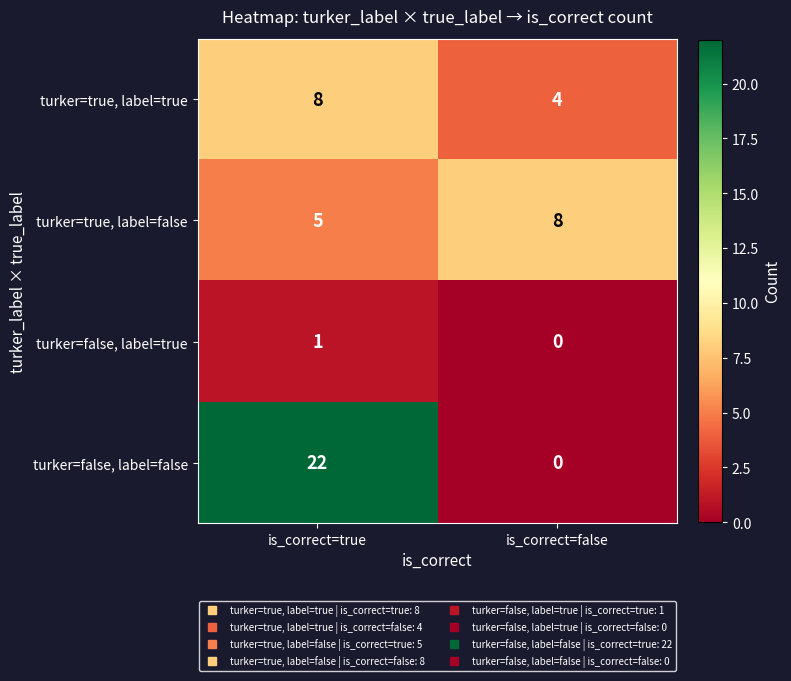

What is the difference between the turker=true, label=true values at is_correct=true and is_correct=false?

4